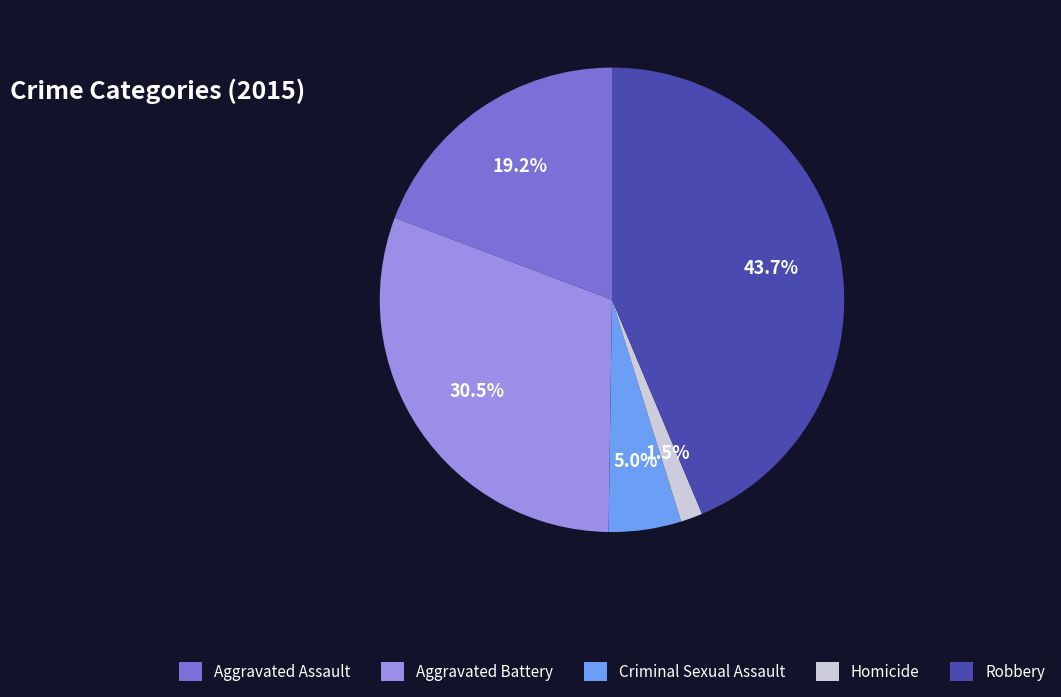

Rank the categories by value from highest to lowest.

Robbery, Aggravated Battery, Aggravated Assault, Criminal Sexual Assault, Homicide